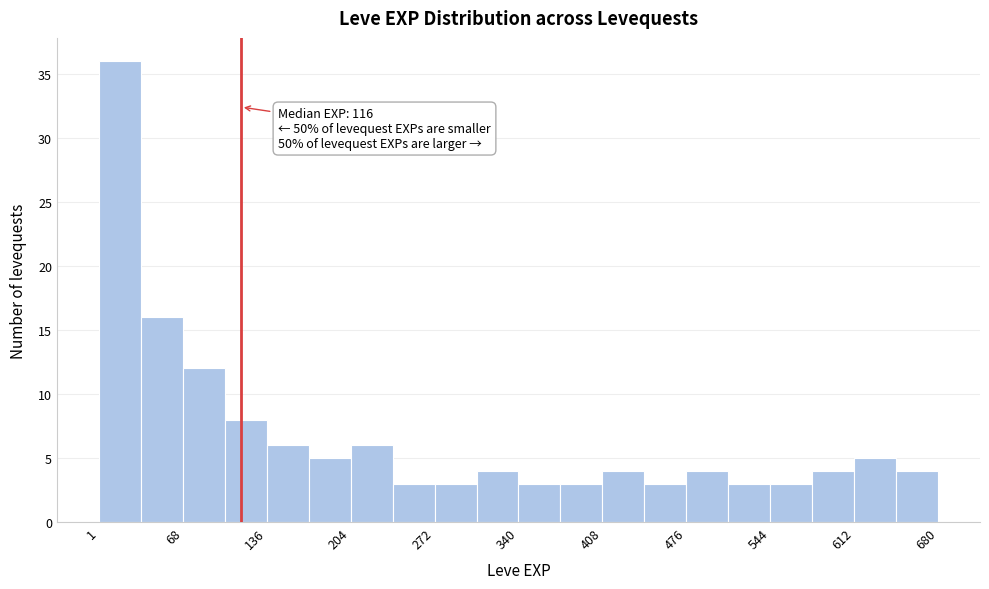

Around what value on the x-axis is the tallest bar? Give the approximate position of its centre, as read against the axis.

20